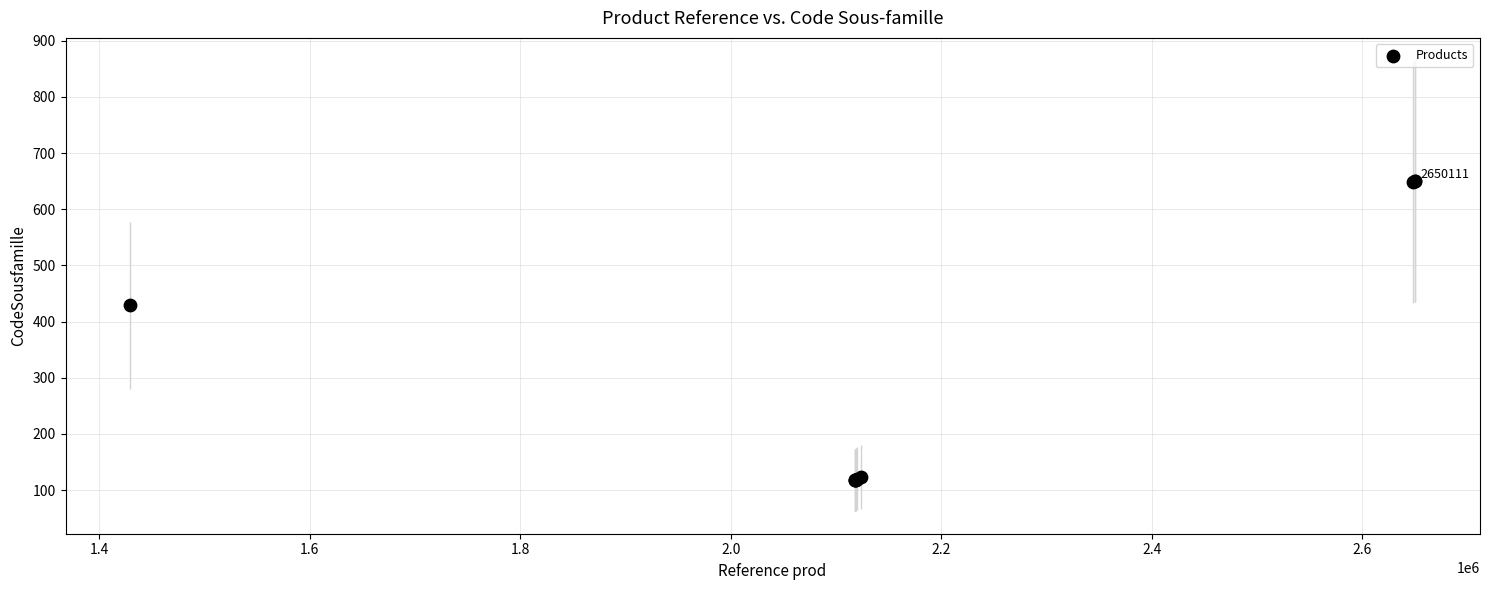

What Y value in the scatter plot is closest to 384?

429